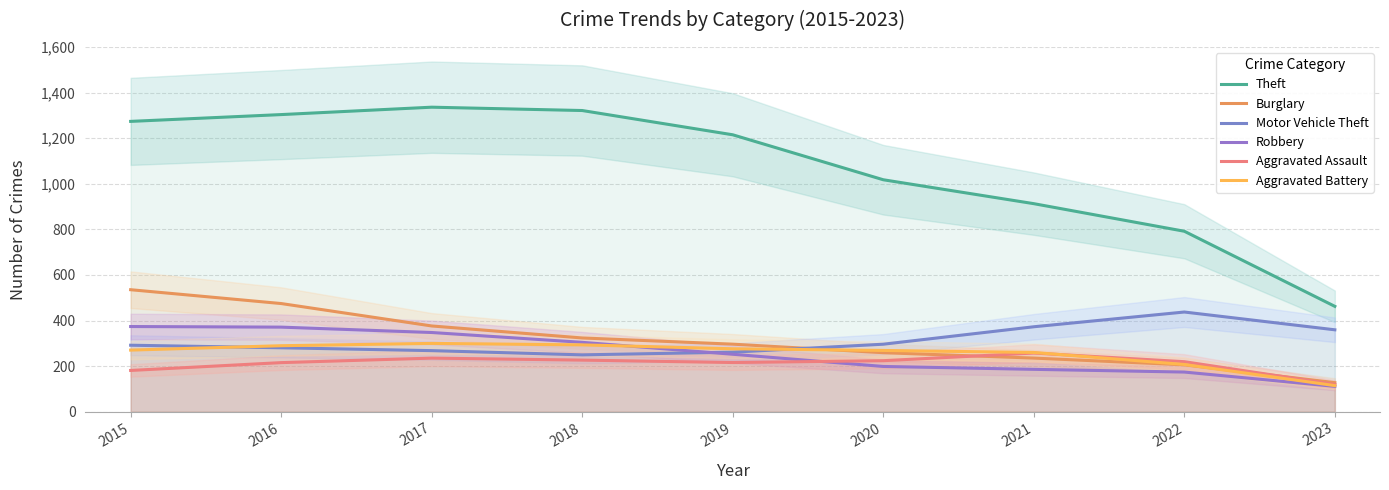

Between 2021 and 2020, which is larger?

2020